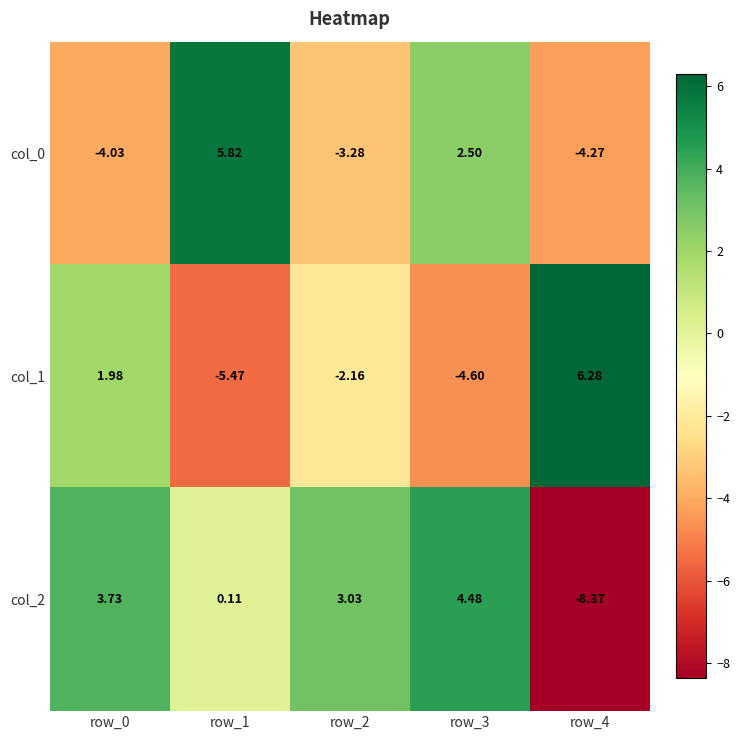

Rank the series by their maximum value, from lowest to highest.

col_2, col_0, col_1